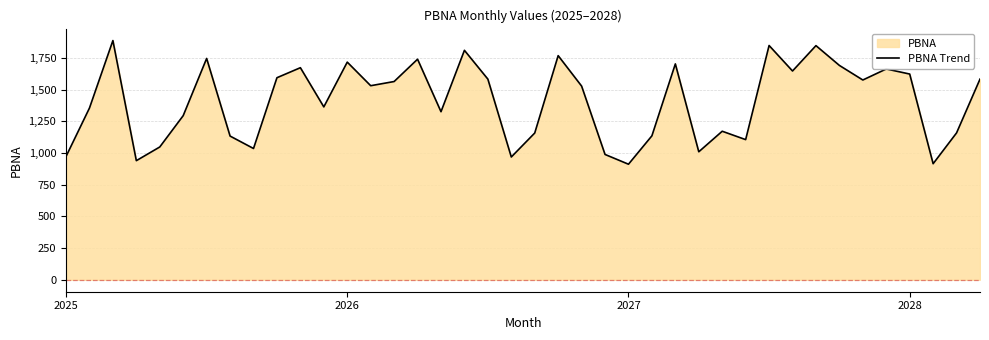

How many values exceed 1530?

19